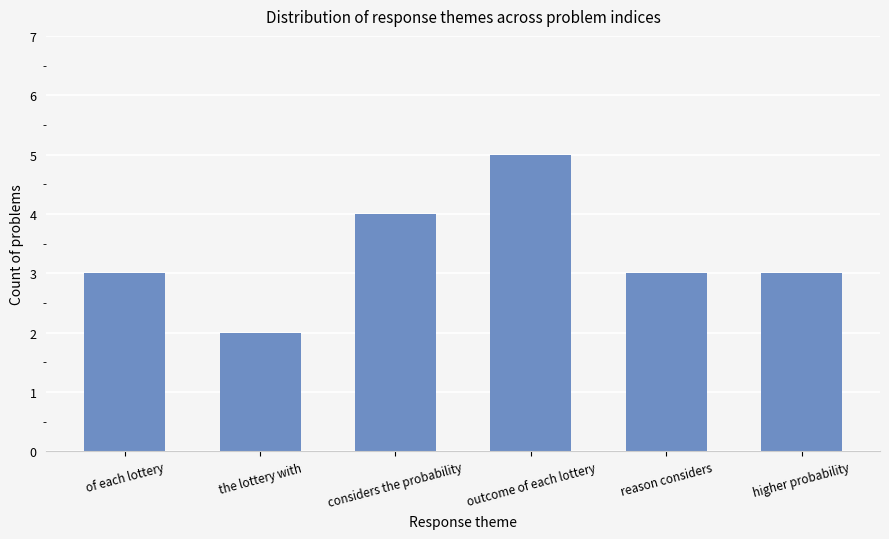

What value does the data have at of each lottery?

3